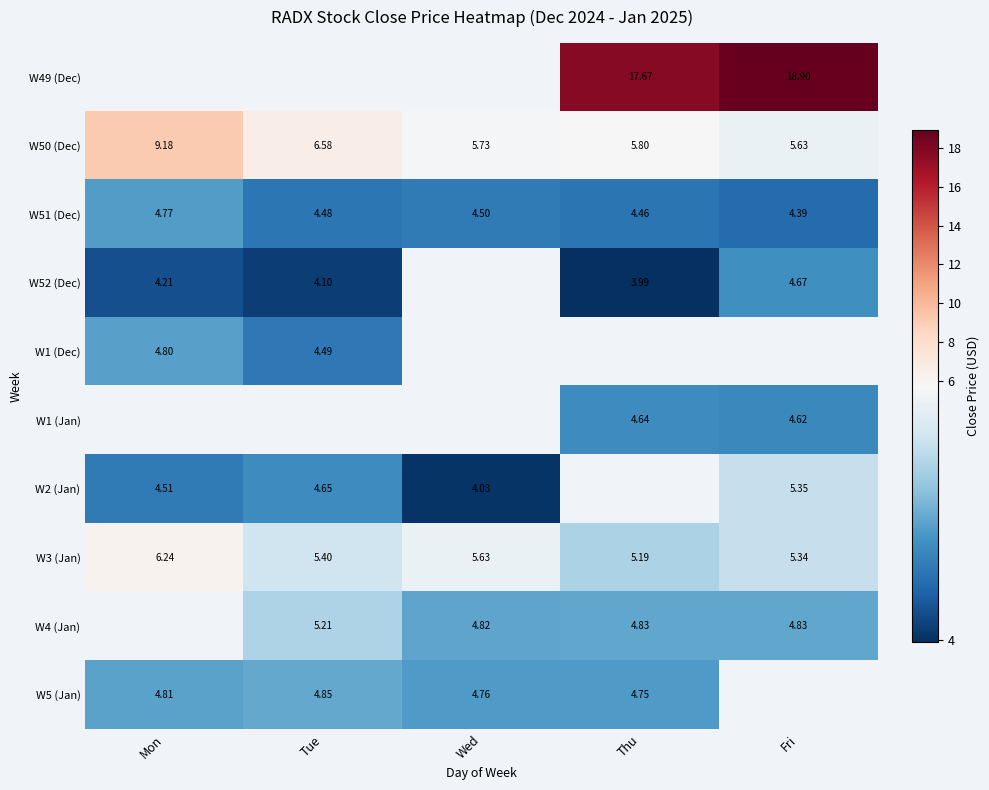

Is the value of W51 (Dec) at Mon greater than the value of W5 (Jan) at Tue?

No